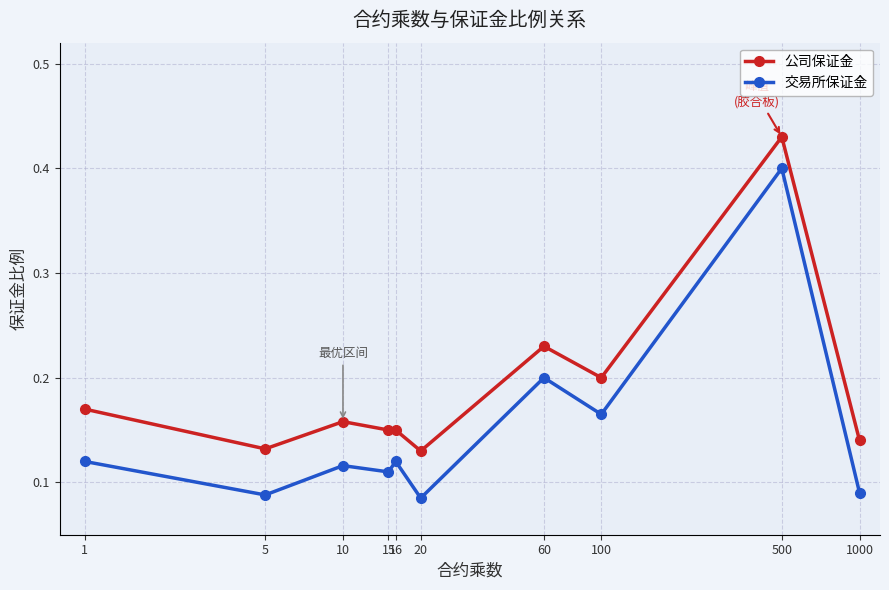

Rank the series by their maximum value, from lowest to highest.

交易所保证金, 公司保证金